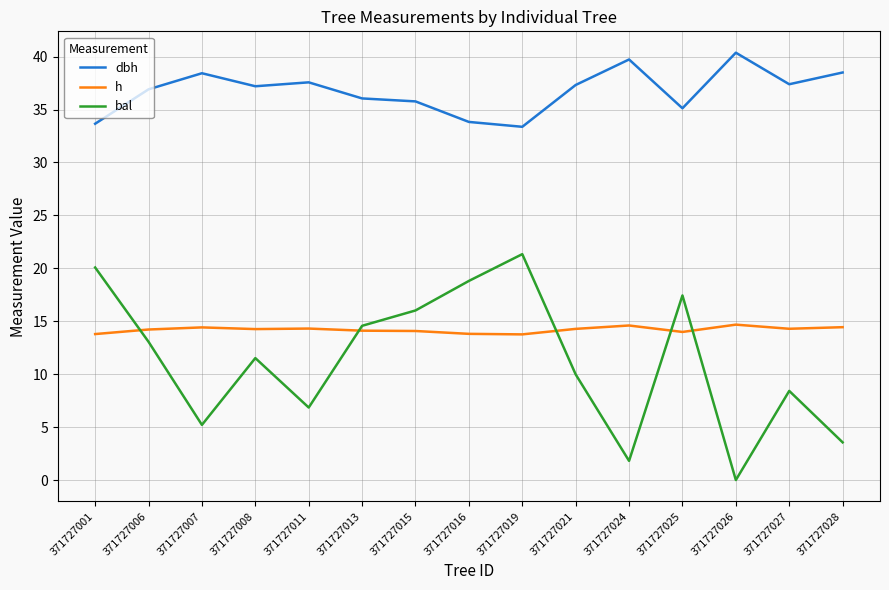

Rank the series by their maximum value, from highest to lowest.

dbh, bal, h